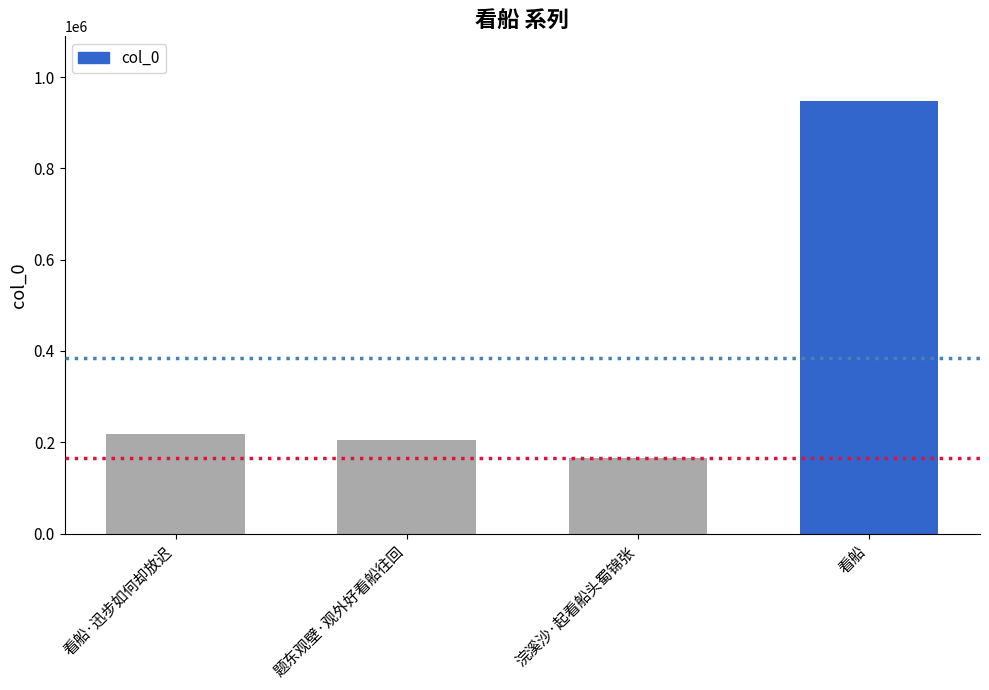

How many bars are there in total?

4